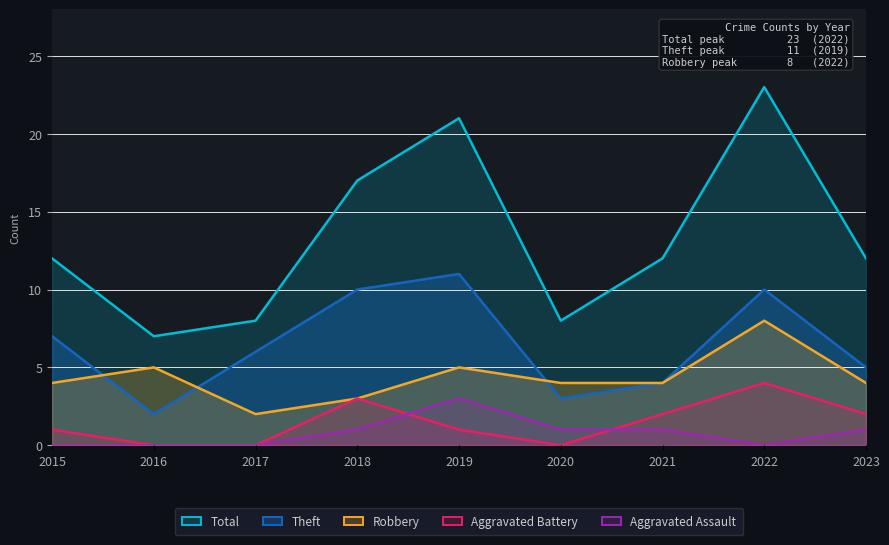

What is the total value across all series at 2021?

23